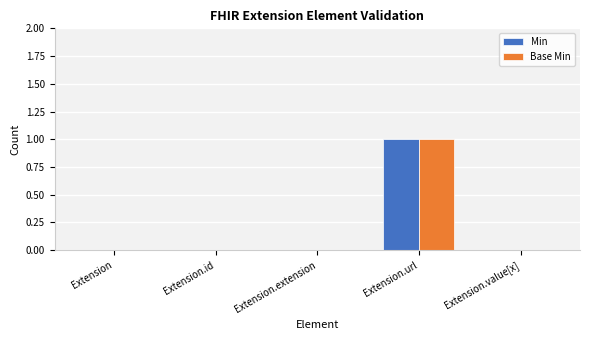

Which category has the highest value in the Min series?

Extension.url